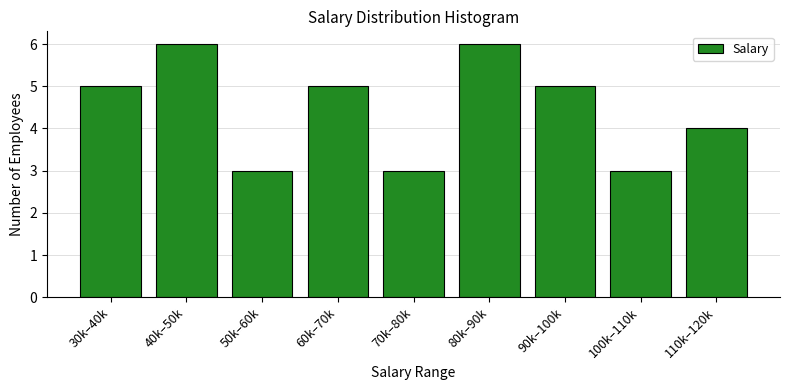

Reading right to left, list all the values displayed in this chart.

4	3	5	6	3	5	3	6	5